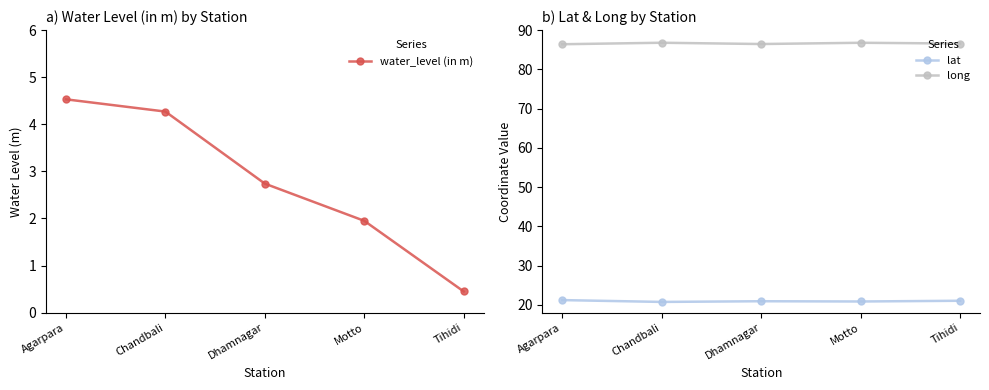

Reading left to right, list all the values displayed in this chart.

water_level (in m): 4.5	4.3	2.7	1.9	0.5
lat: 21.2	20.7	20.9	20.9	21.0
long: 86.4	86.8	86.4	86.8	86.6